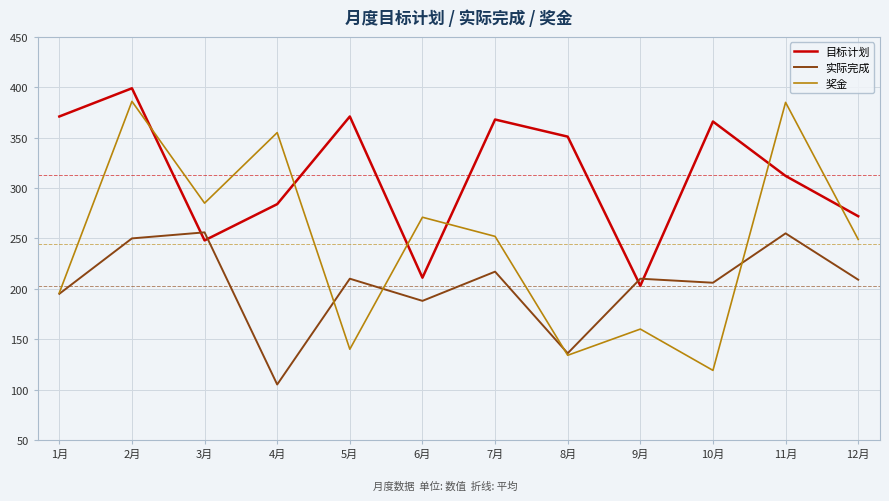

What is the approximate value of 奖金 at 9月, to the nearest 5?

160